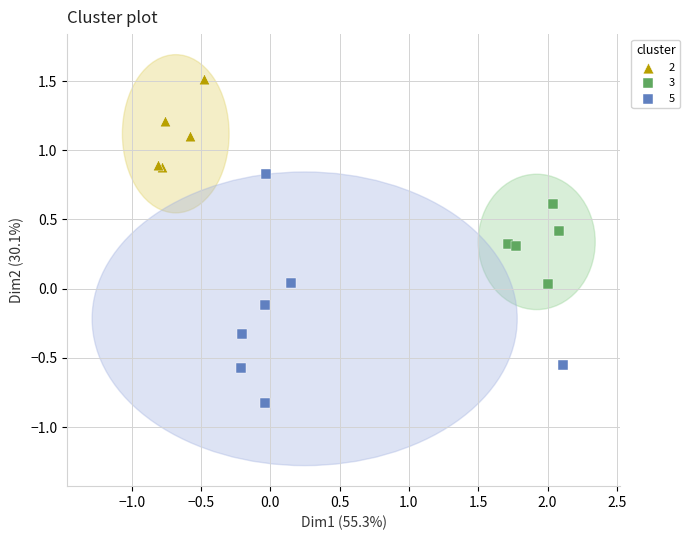

Which series reaches the minimum Y coordinate?

5